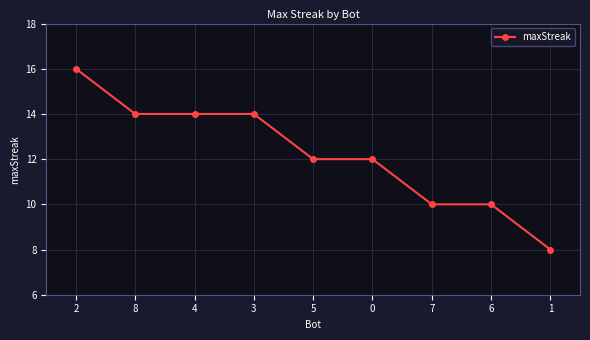

The value at 4 is 23. True or false?

False